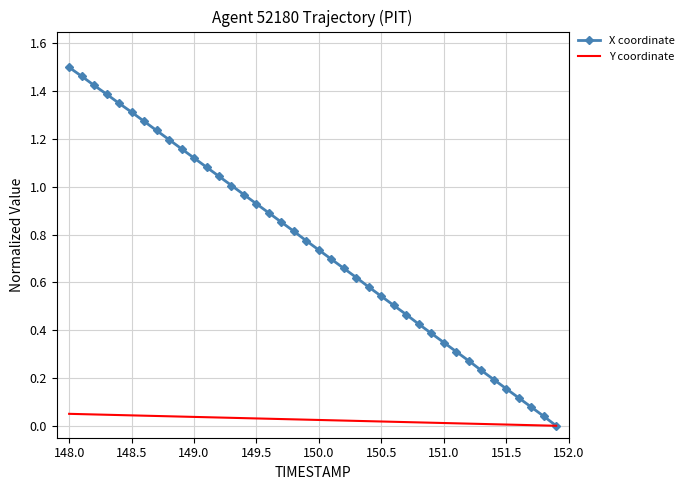

Rank the series by their maximum value, from lowest to highest.

Y coordinate, X coordinate